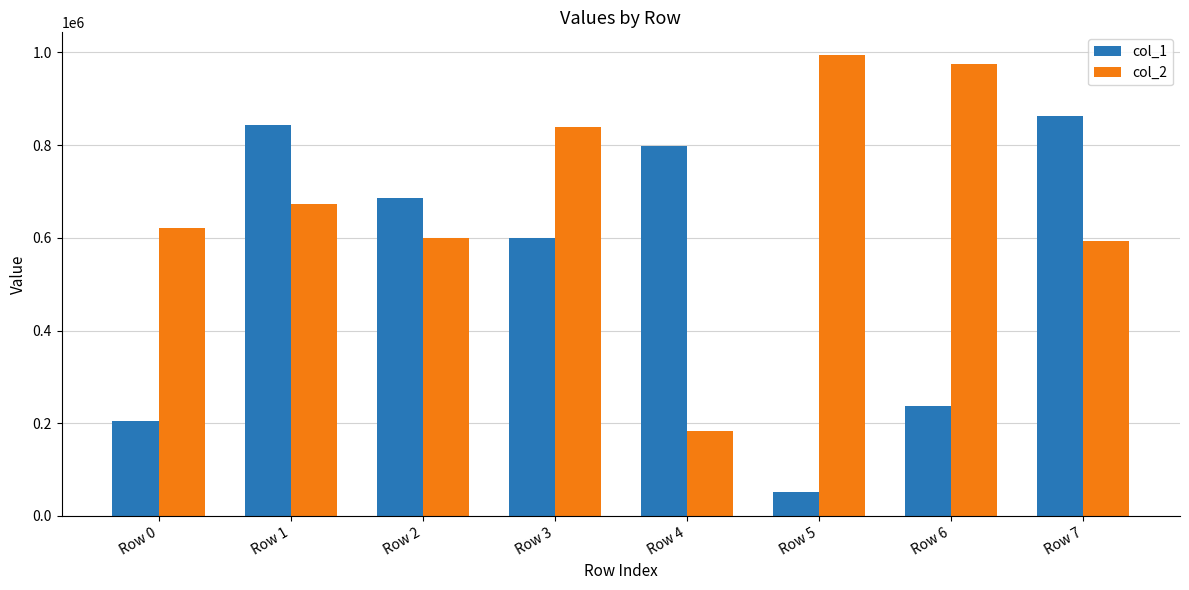

What is the total value across all series at Row 4?

981790